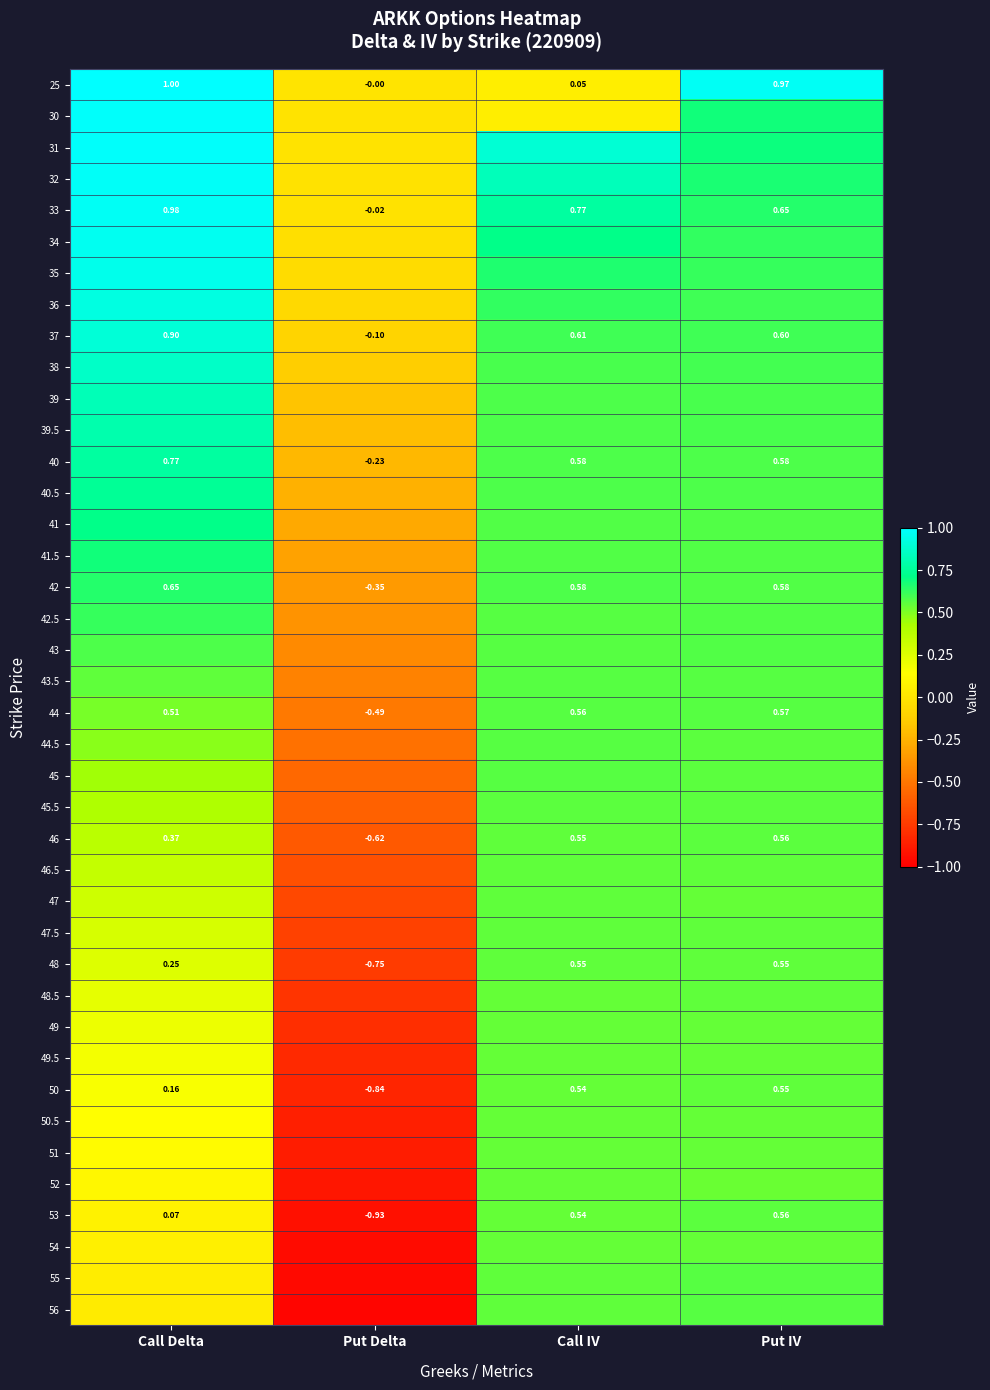

Where is 25 nearest to the value 0?

Put Delta